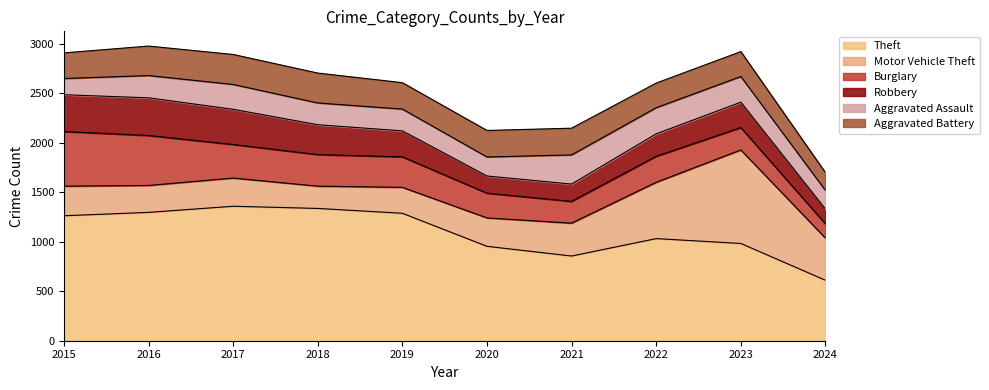

Rank the series at 2020 from lowest to highest value.

Robbery, Aggravated Assault, Burglary, Aggravated Battery, Motor Vehicle Theft, Theft